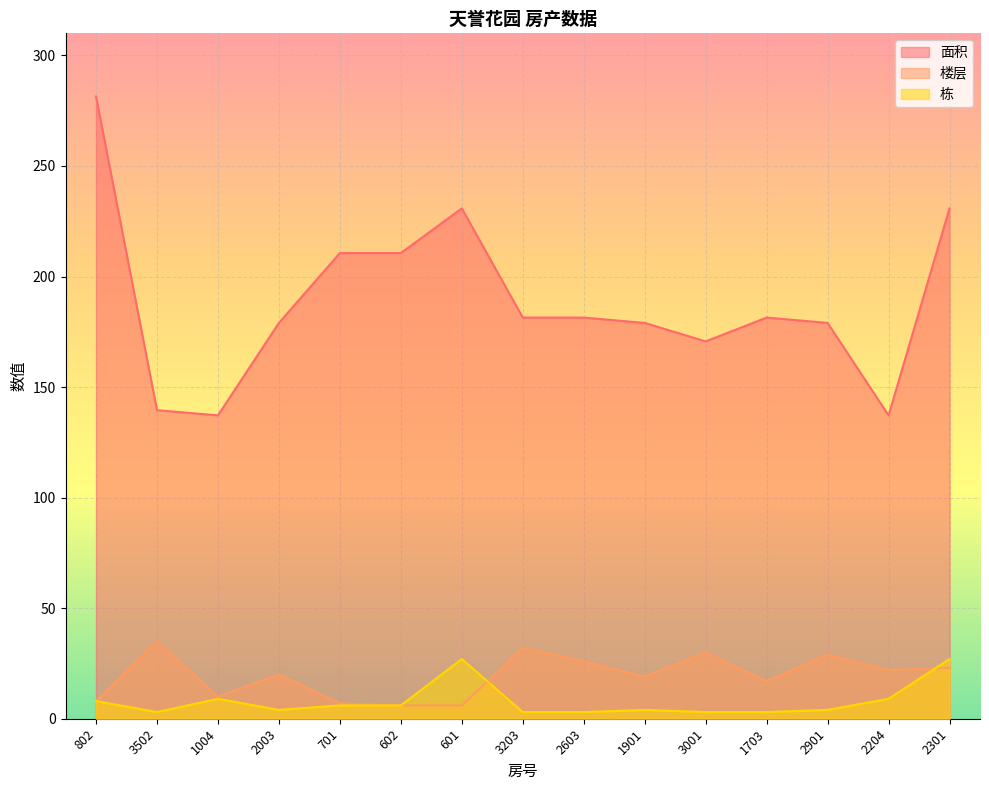

What is the label of the 10th point from the right?

602